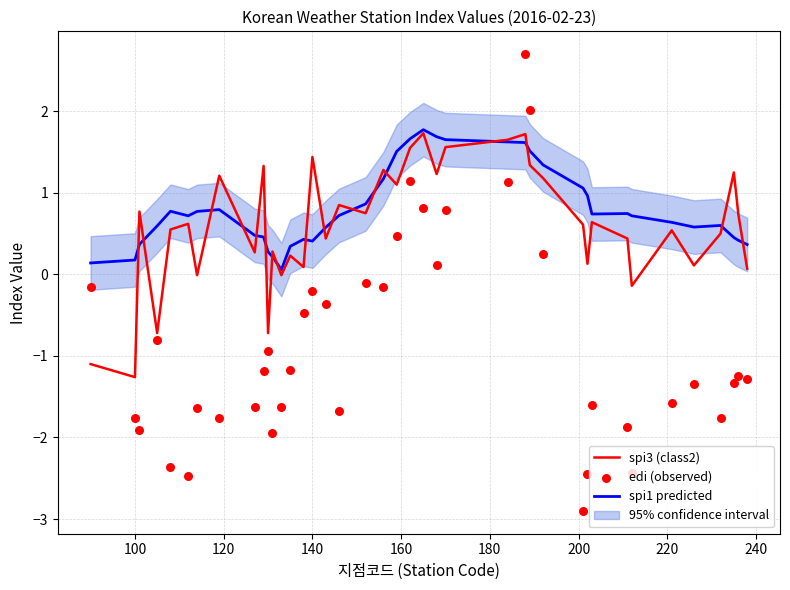

What is the highest value of the spi1 predicted series?

1.8